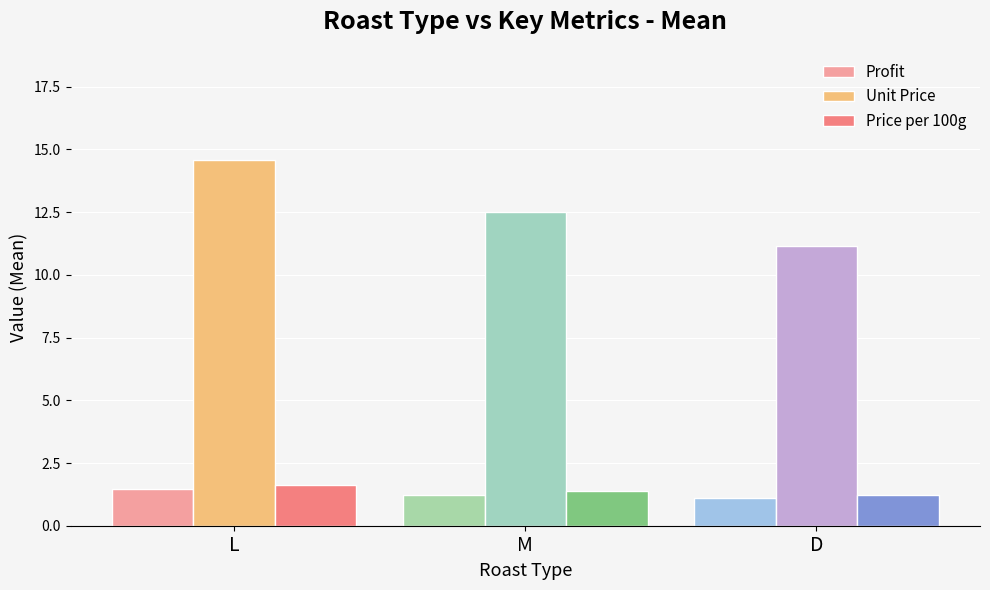

Are the bars horizontal?

No